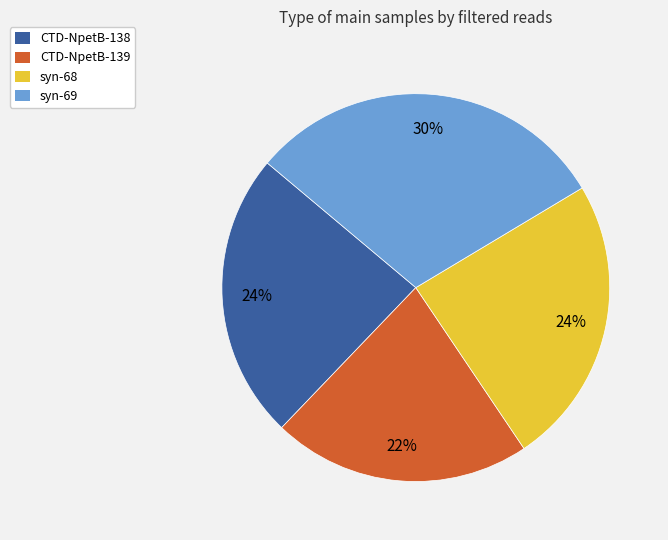

To the nearest percent, what is the difference between the syn-69 and CTD-NpetB-138 slice percentages?

6%